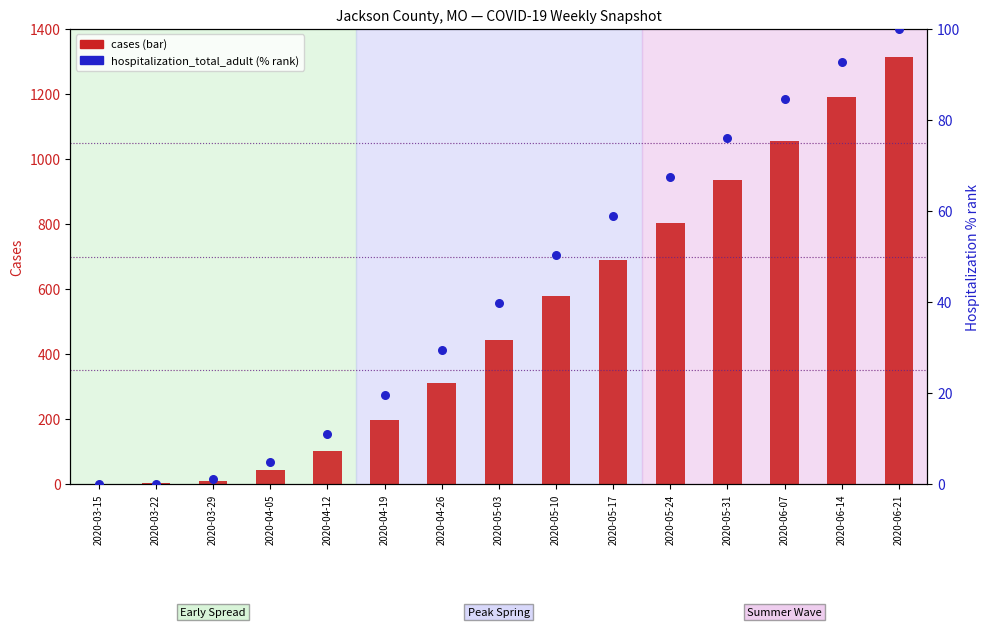

Which series has the largest Y range (max minus min)?

cases